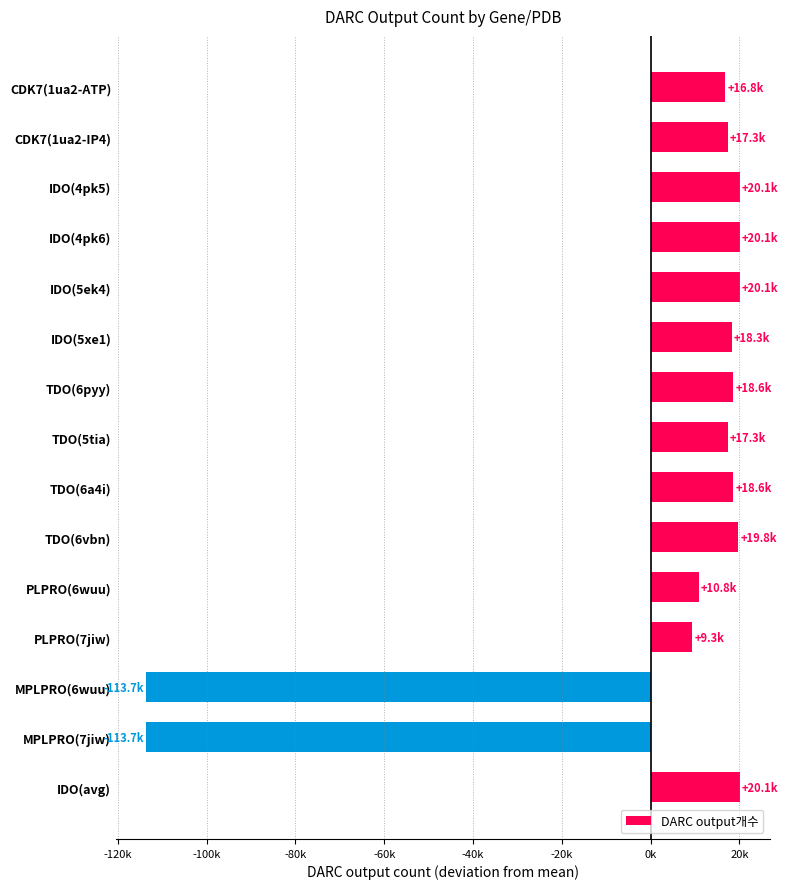

Where is the data nearest to the value -46781?

PLPRO(7jiw)